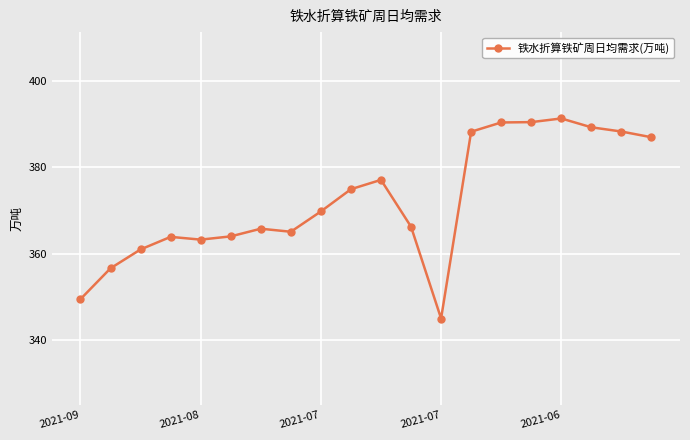

Does the chart have visible grid lines?

Yes